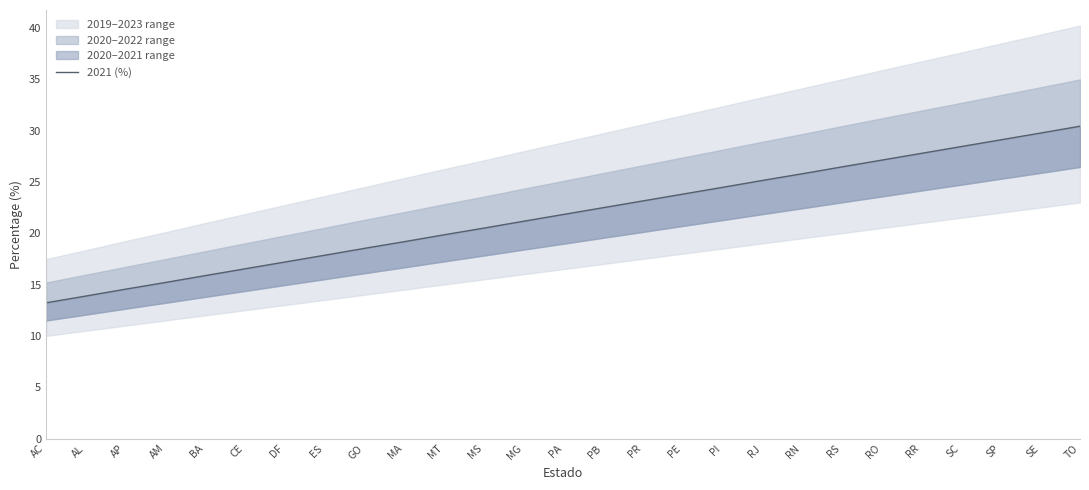

Does the chart display data point markers on the line(s)?

No